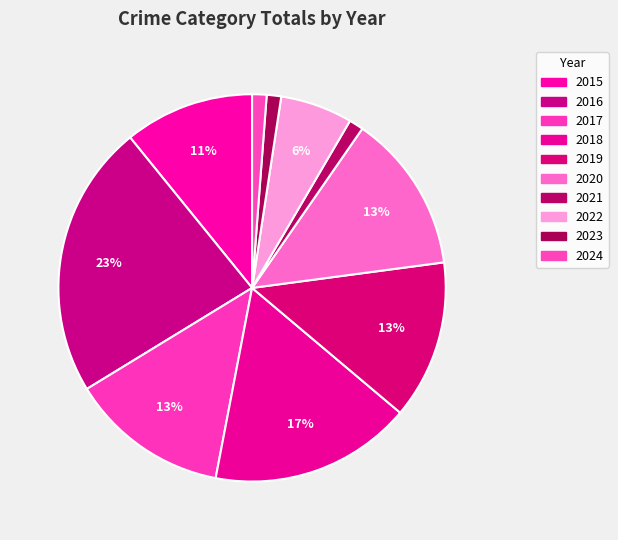

What is the change in value from 2015 to 2021?

-8